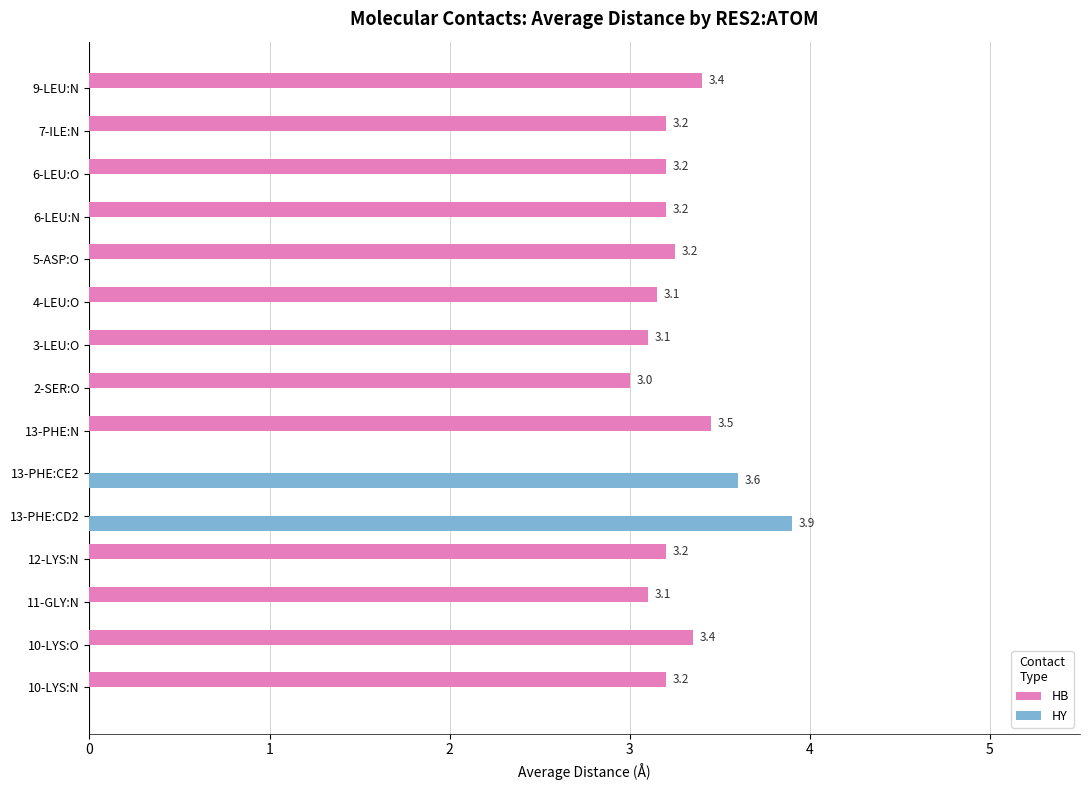

What is the total value across all series at 10-LYS:N?

3.2